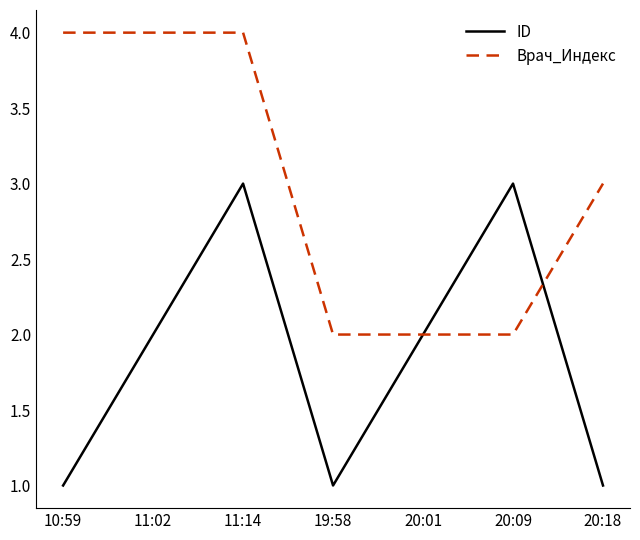

At which category is the sum across all series the highest?

11:14